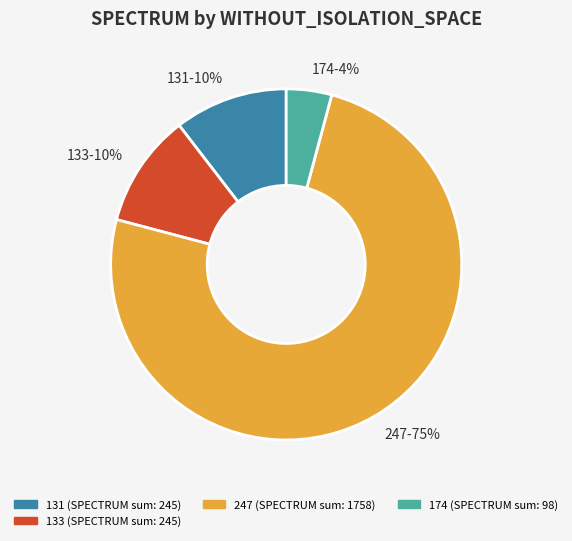

Is the sum of 133-10% and 247-75% greater than half?

Yes